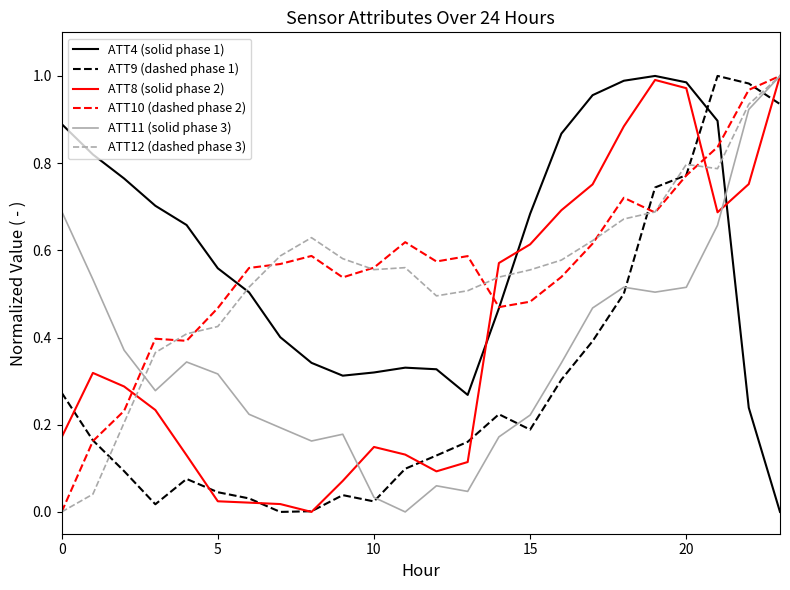

Is it true that ATT4 (solid phase 1) equals 0.5 at 15?

False